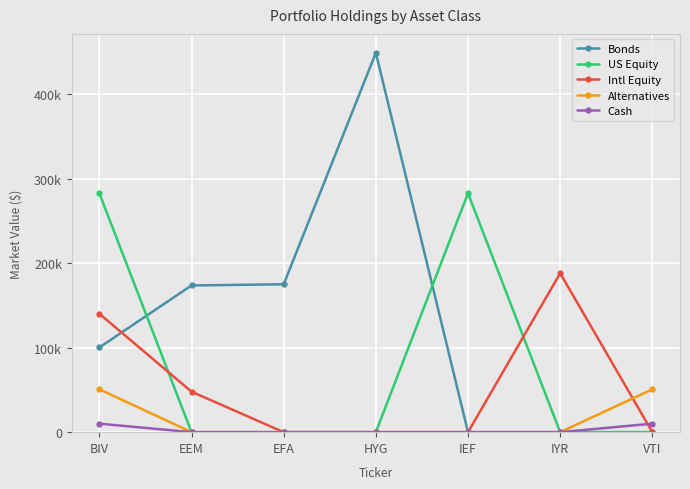

Does the chart display data point markers on the line(s)?

Yes